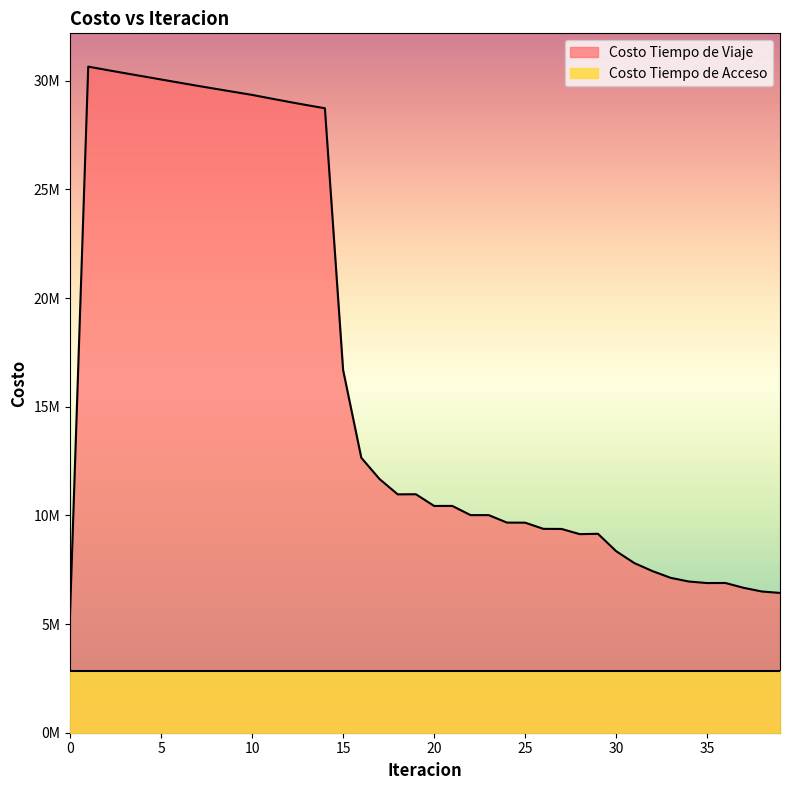

The chart shows a value of 7315072.7 at 11. True or false?

False